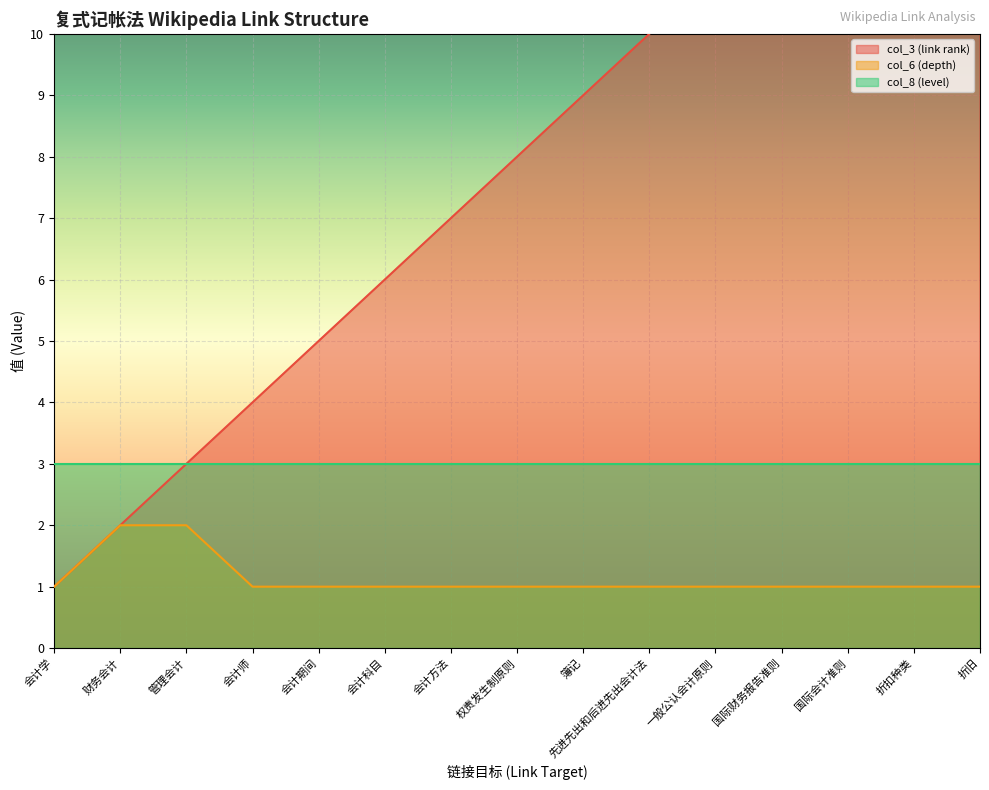

True or false: col_6 (depth) has a value of 2 at 会计期间.

False